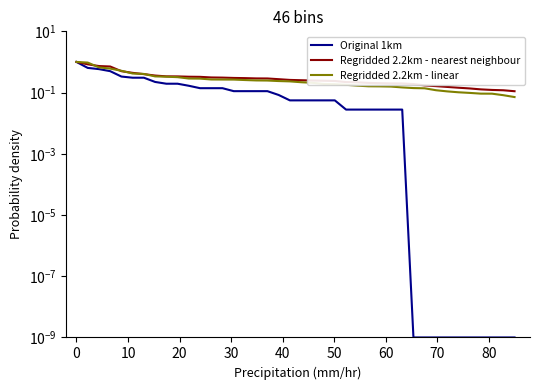

True or false: Regridded 2.2km - linear and Original 1km intersect in this chart.

False